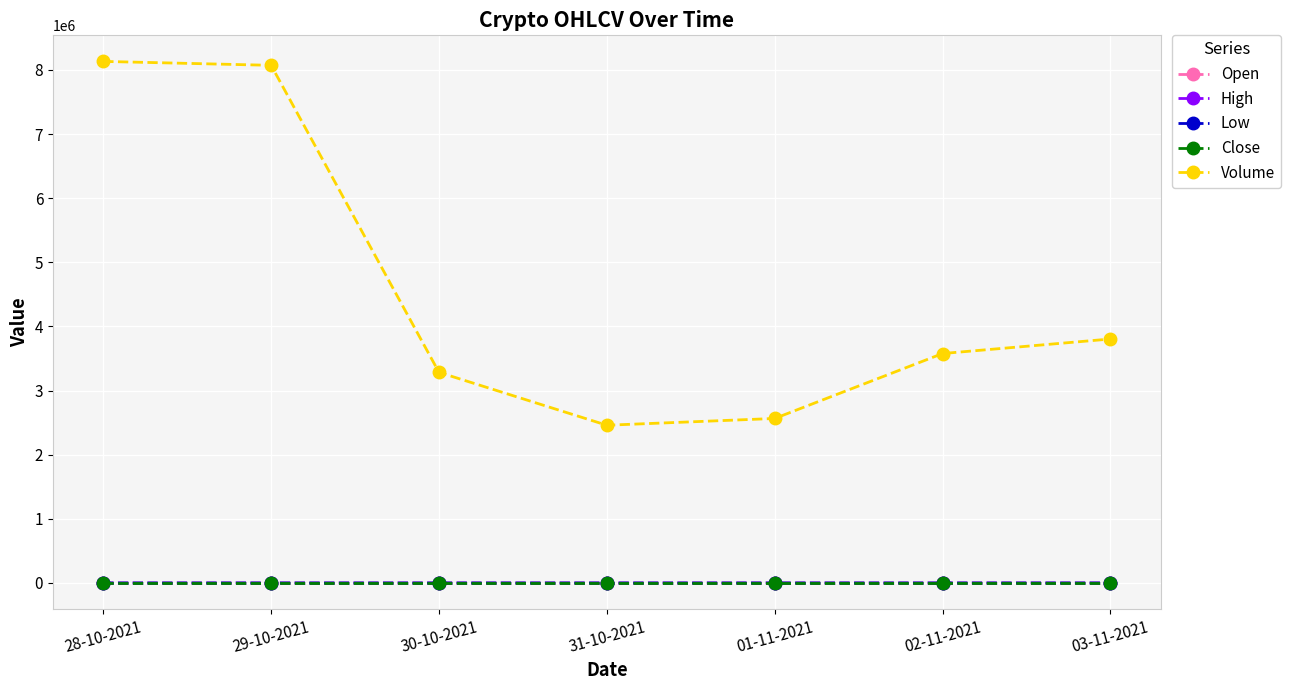

What position from the left is 01-11-2021?

5